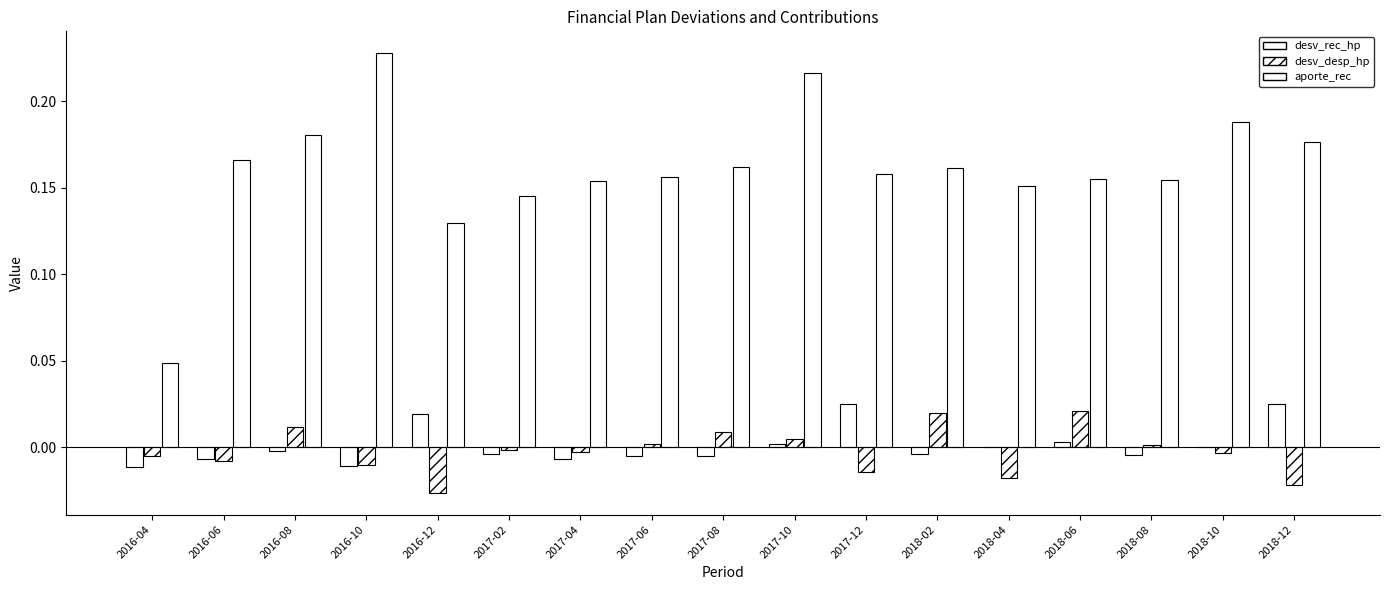

At which label does desv_desp_hp first exceed 0?

2016-08